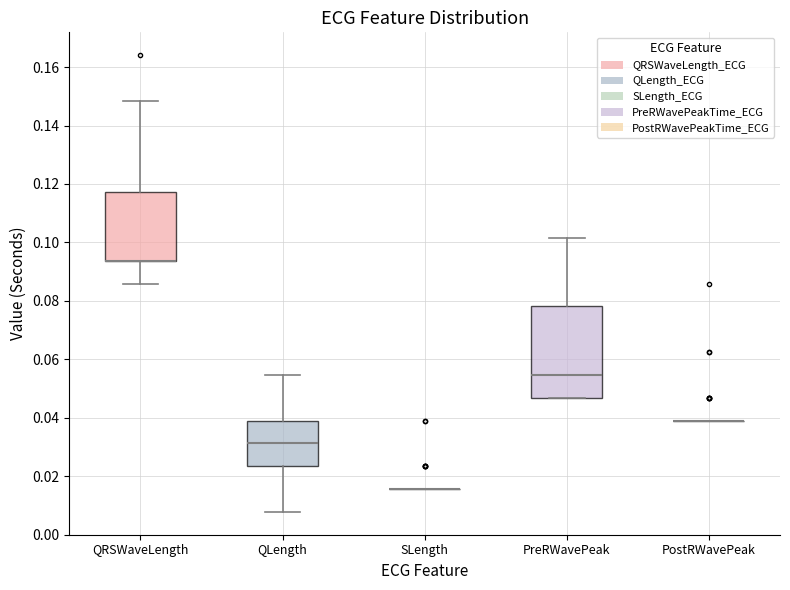

Where does the lower whisker of the box for QRSWaveLength end on the y-axis? The values are not printed on the chart, so give them approximately, as read against the axis.

0.086